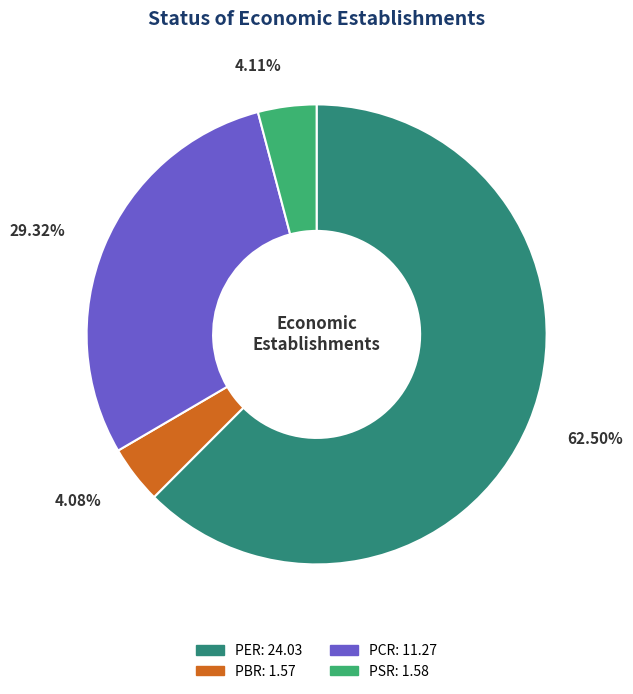

Approximately how many times larger is the value at PER compared to PBR?

15.3